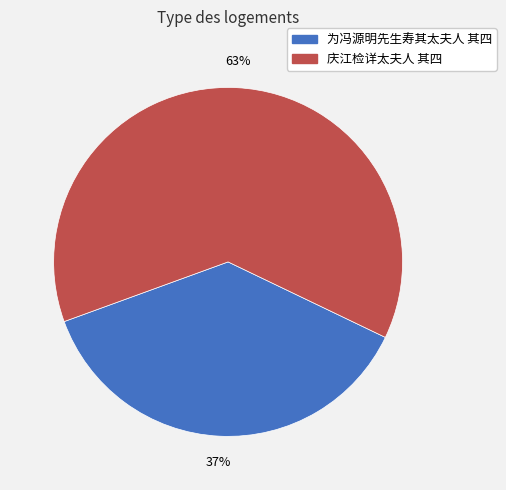

Which slice represents more than half of the pie?

庆江检详太夫人 其四